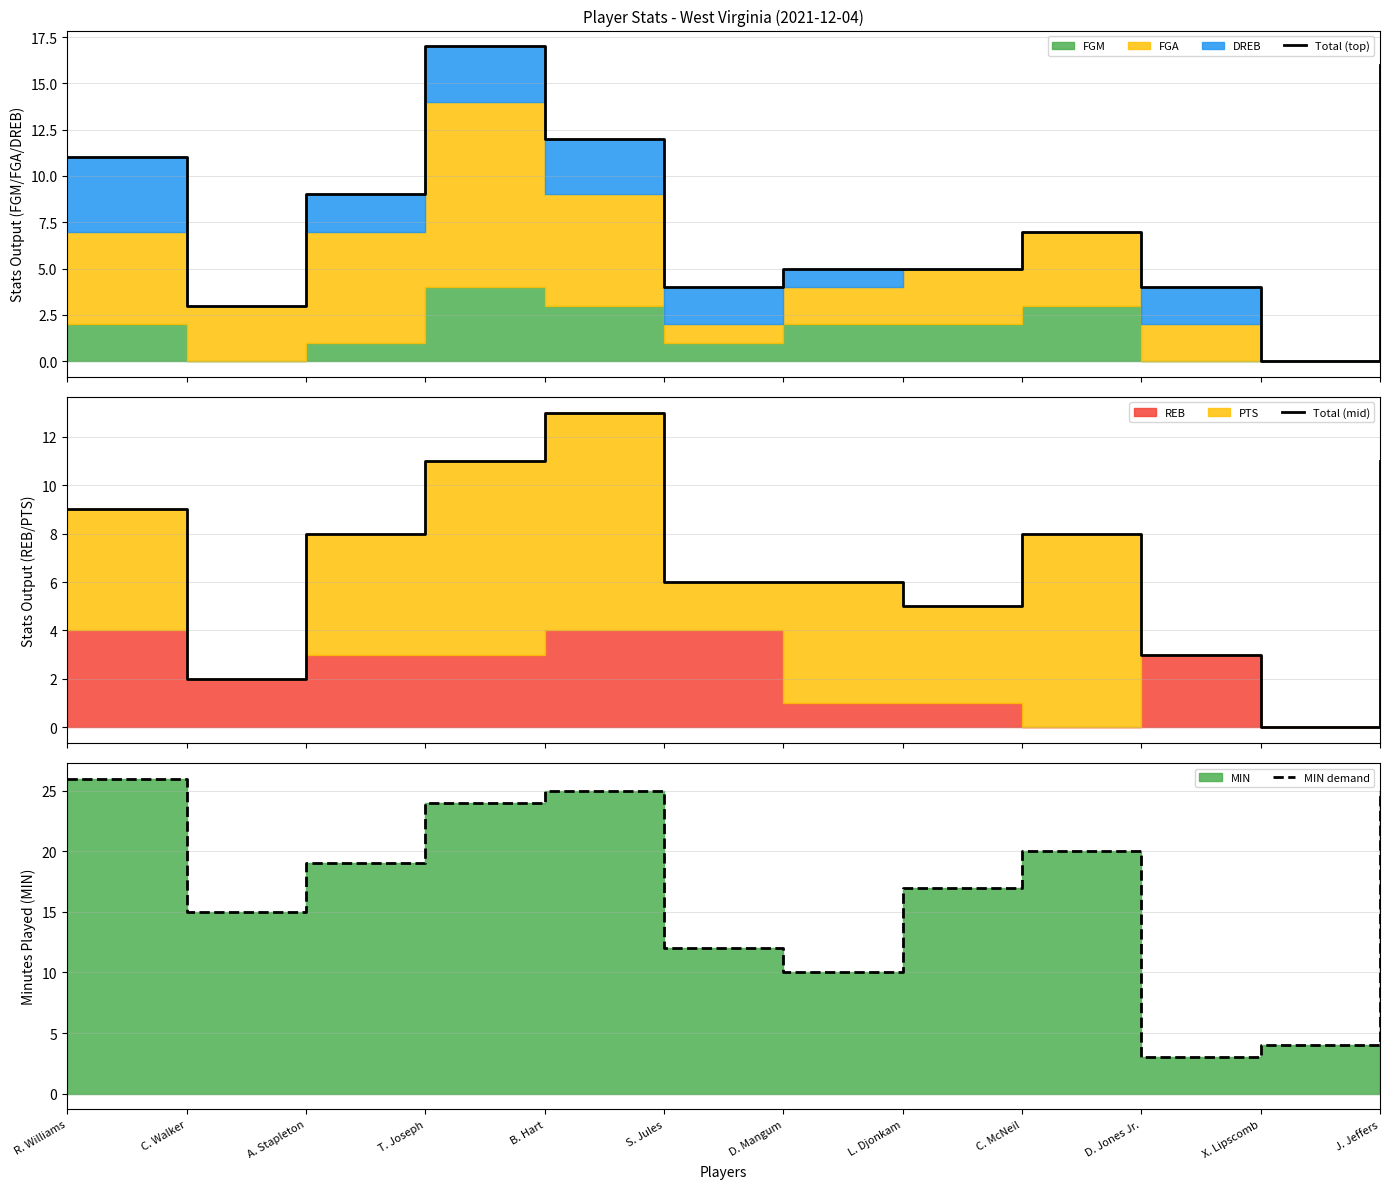

Which category has the highest value across all series?

R. Williams